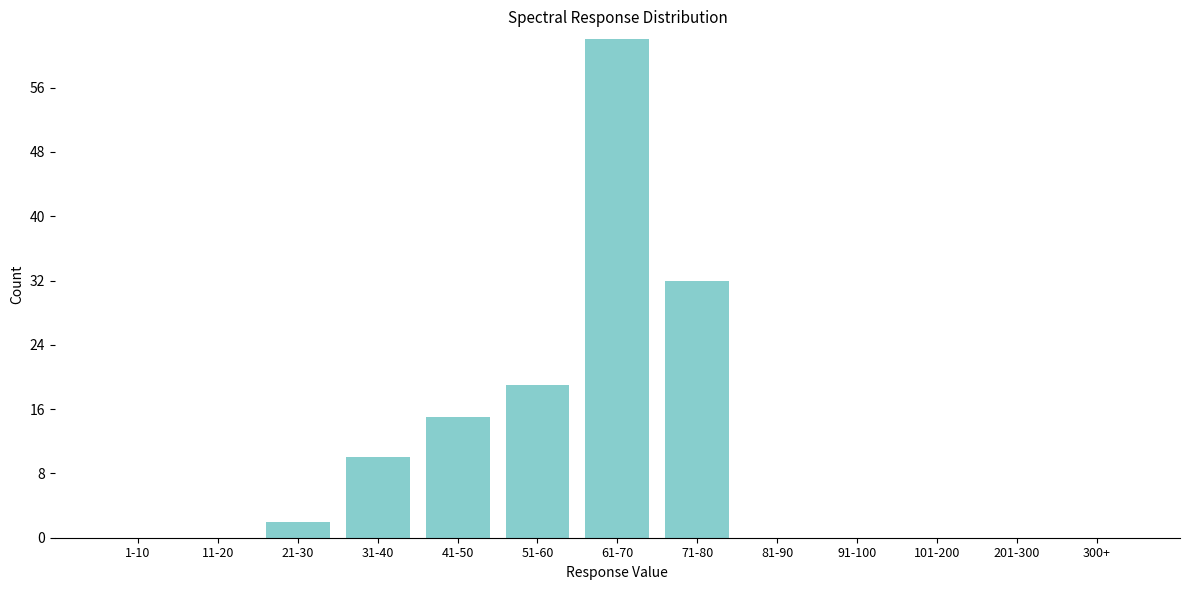

Reading left to right, transcribe all the data shown in this chart.

1-10=0	11-20=0	21-30=2	31-40=10	41-50=15	51-60=19	61-70=62	71-80=32	81-90=0	91-100=0	101-200=0	201-300=0	300+=0